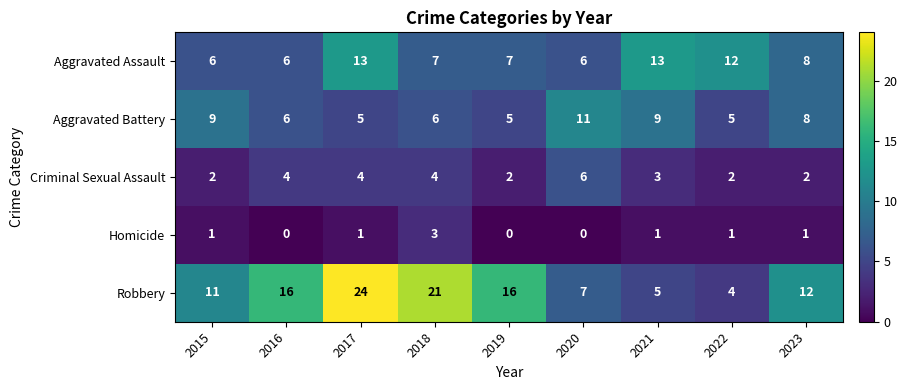

The value of Aggravated Battery at 2019 is 5. True or false?

True